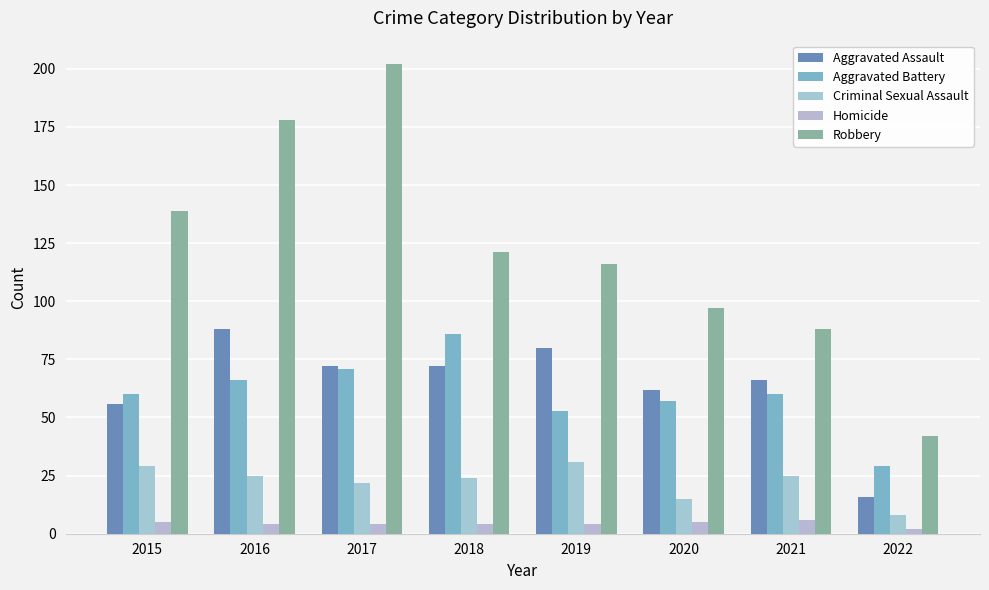

Reading left to right, what are all the values shown in this chart?

Aggravated Assault: 56	88	72	72	80	62	66	16
Aggravated Battery: 60	66	71	86	53	57	60	29
Criminal Sexual Assault: 29	25	22	24	31	15	25	8
Homicide: 5	4	4	4	4	5	6	2
Robbery: 139	178	202	121	116	97	88	42